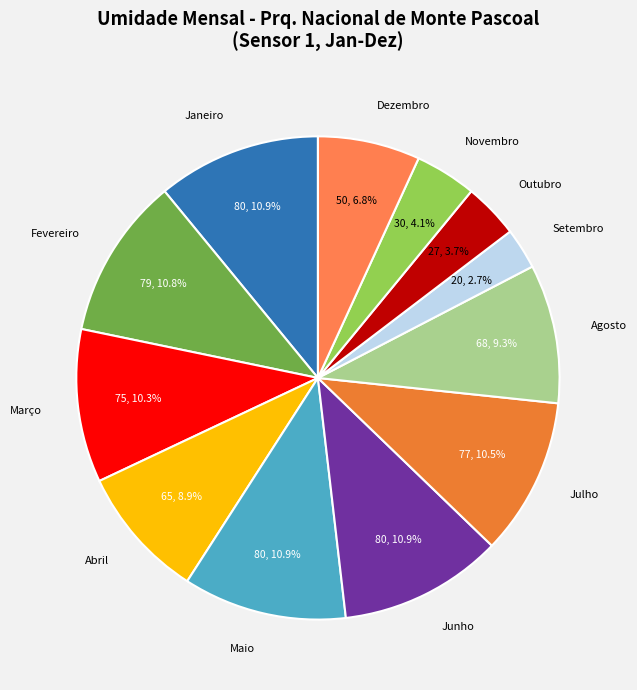

Which has a higher value, Maio or Setembro?

Maio